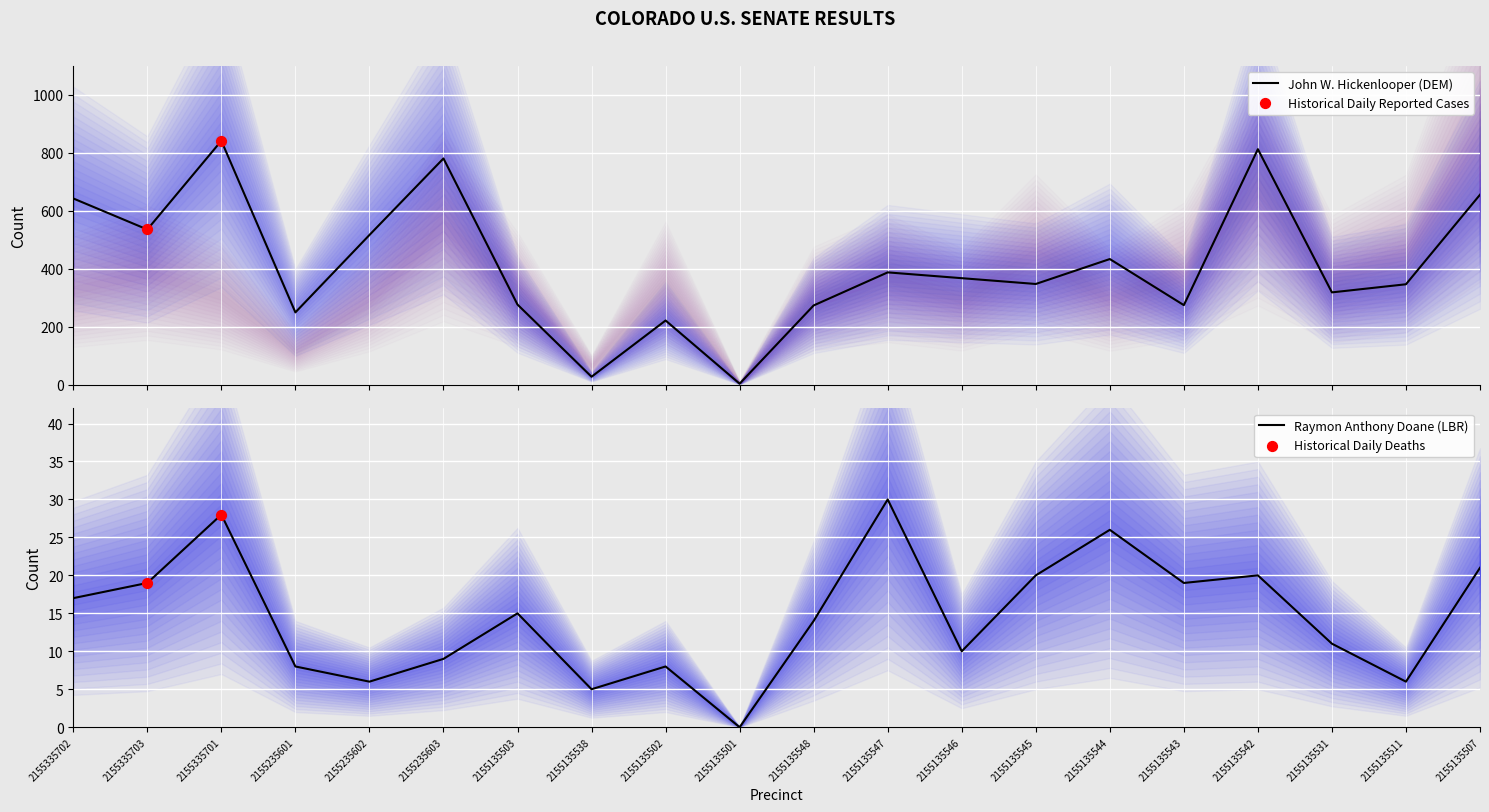

The value of Raymon Anthony Doane (LBR) at 2155135531 is 11. True or false?

True